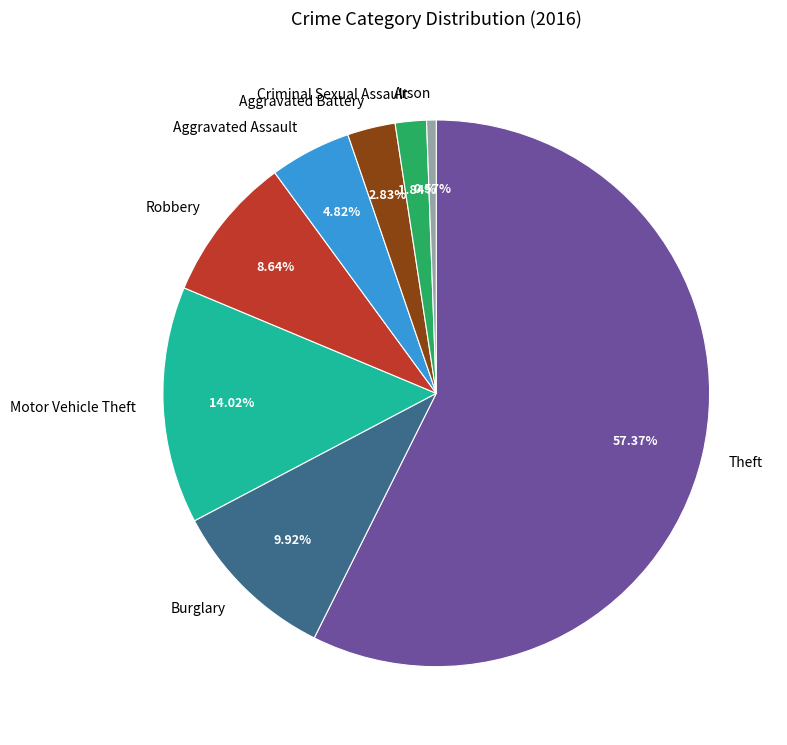

Which category has the biggest portion of the pie?

Theft